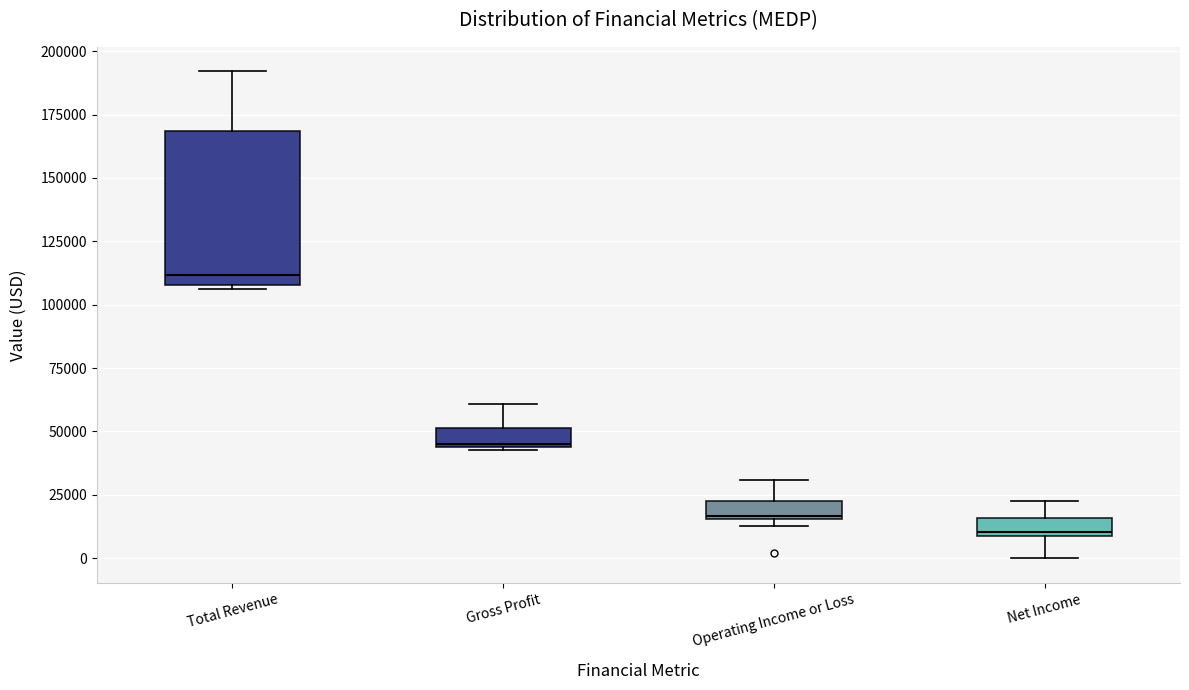

Comparing the boxes themselves (not the whiskers), which one is the tallest?

Total Revenue